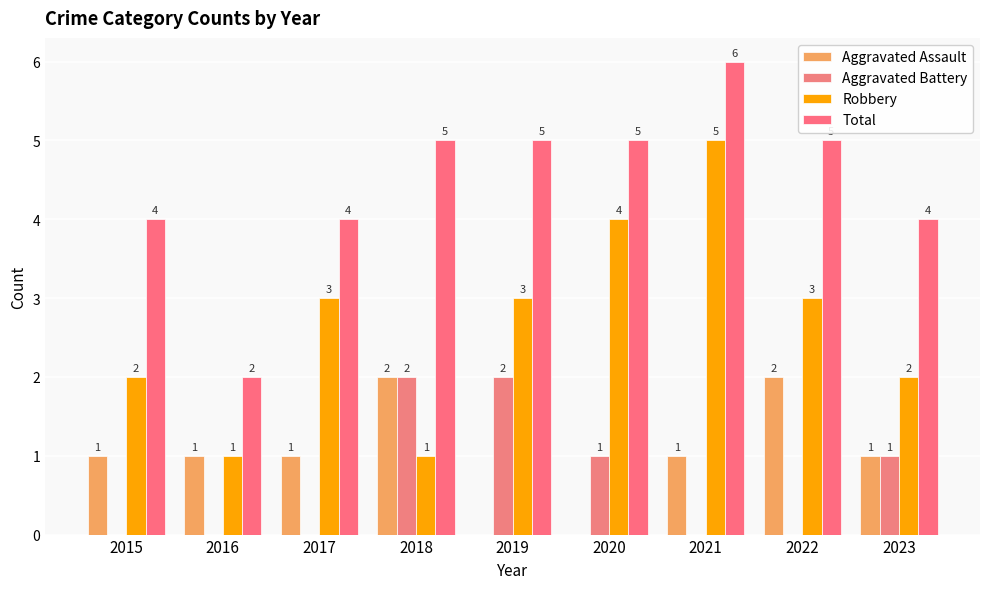

What is the average value of the Aggravated Battery series?

1